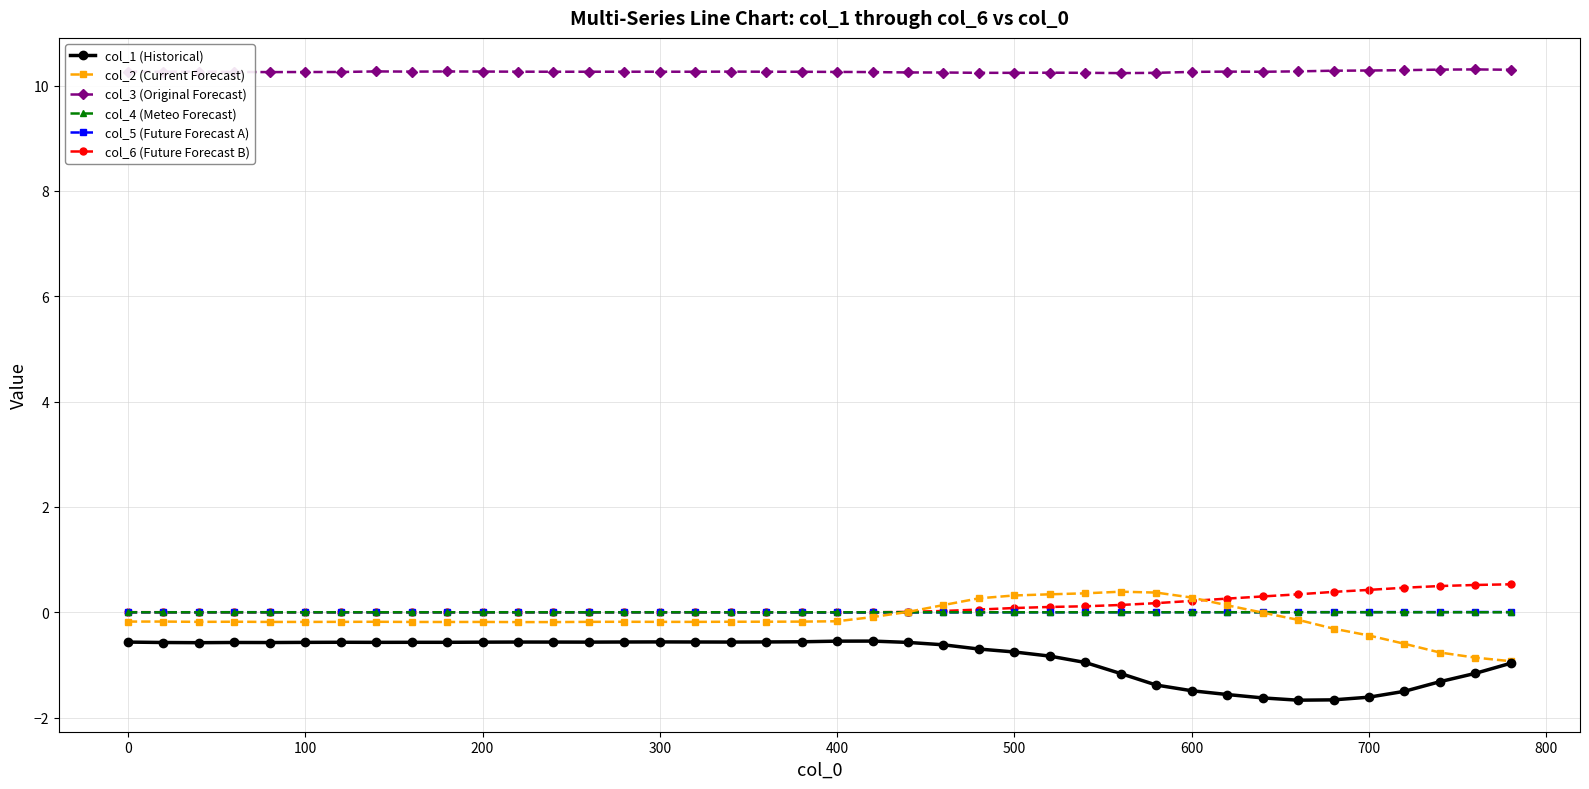

At how many categories does at least one series exceed 8?

40